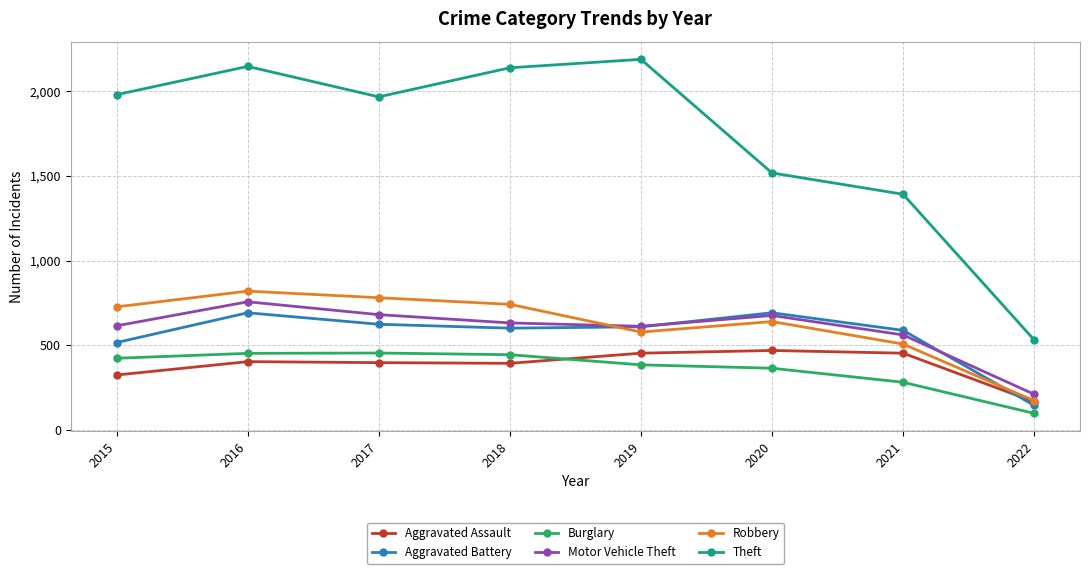

The Robbery series shows 819 at 2016. True or false?

True